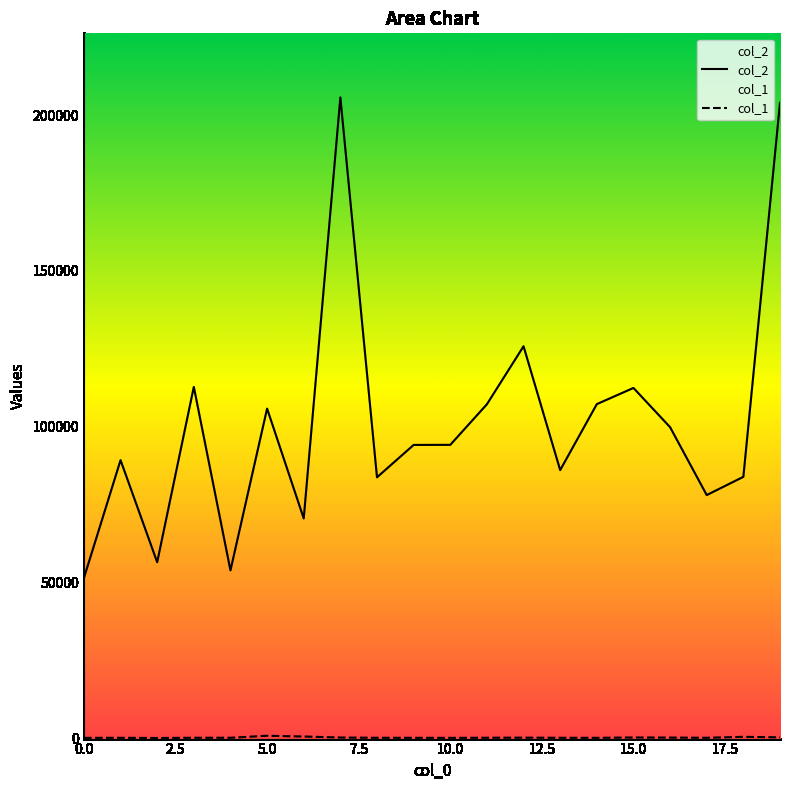

What is the maximum value shown in the chart?

205655